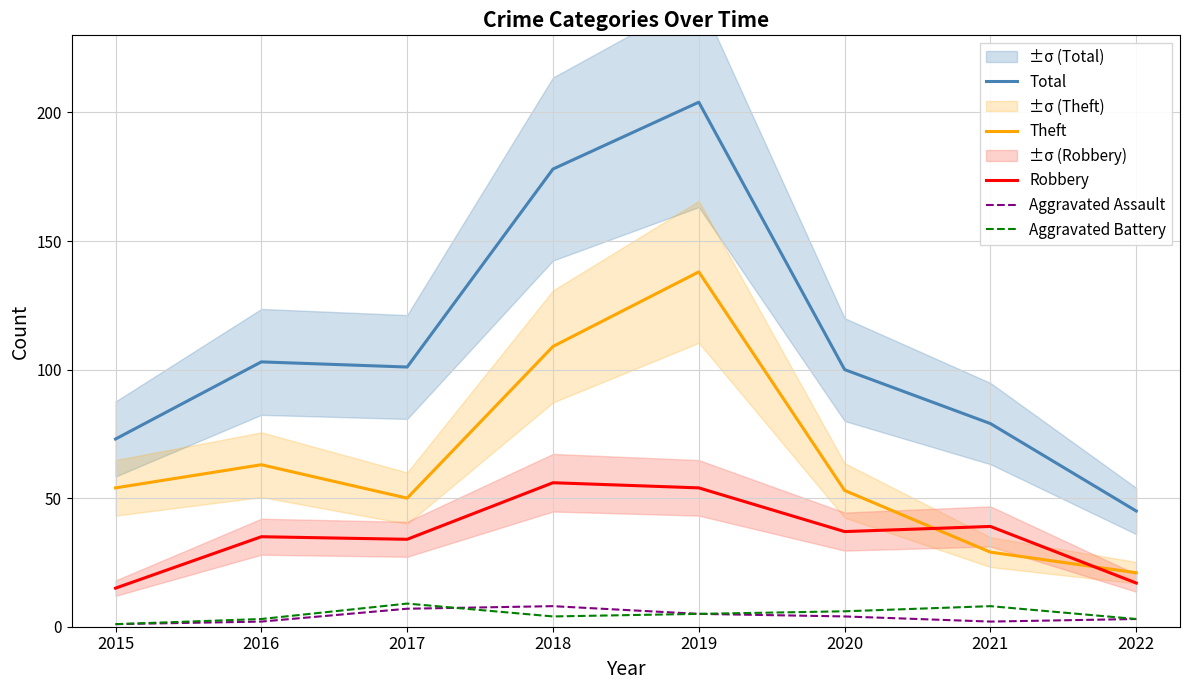

True or false: Total and Theft intersect in this chart.

False